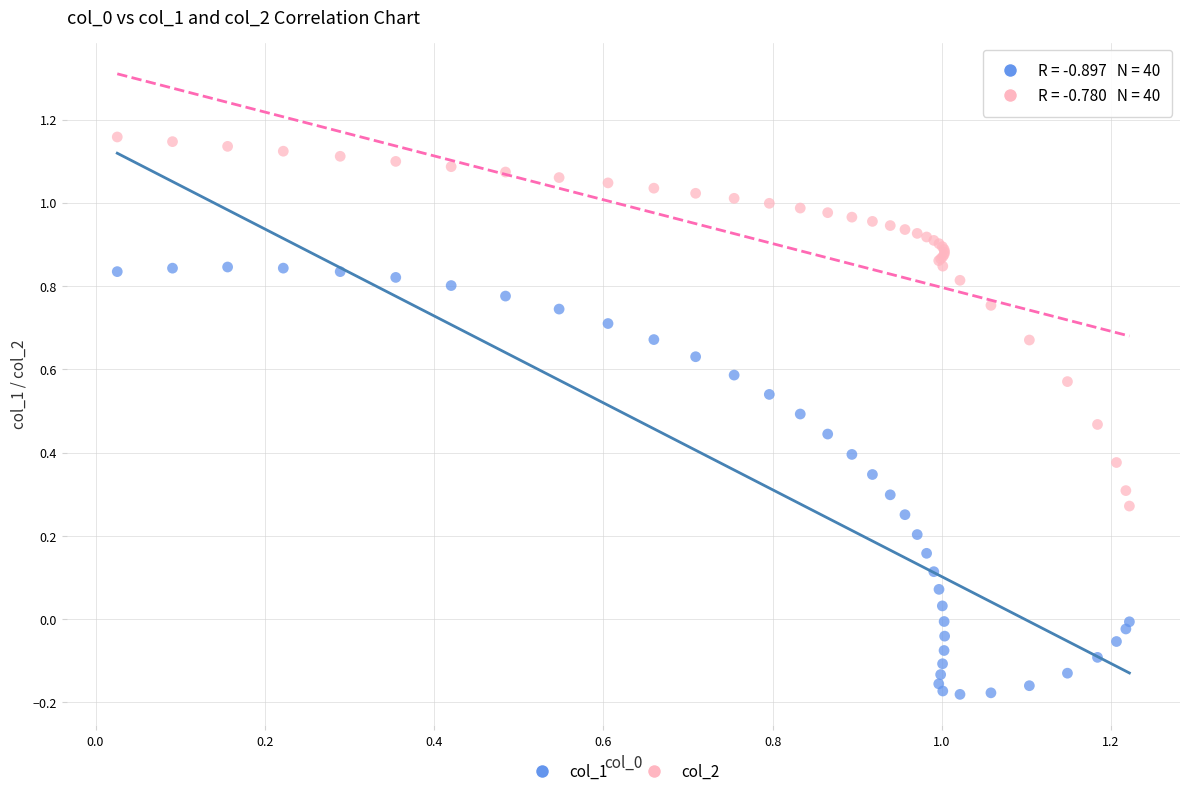

Which series contains the lowest Y value?

col_1